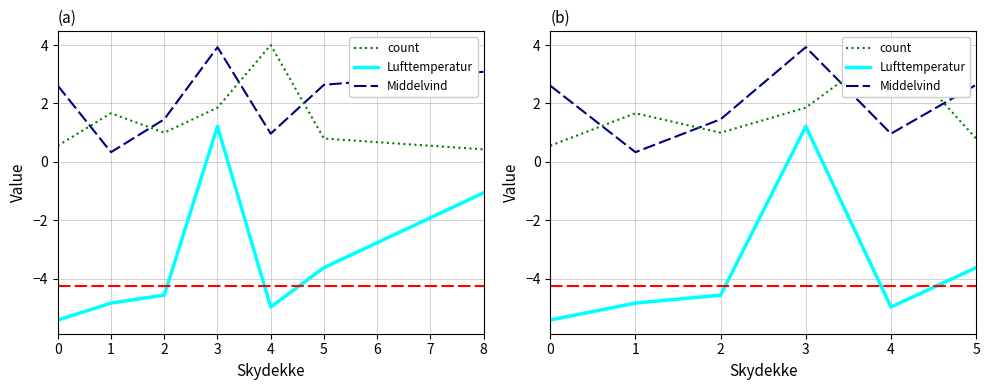

Between 5 and 1, which is larger?

5